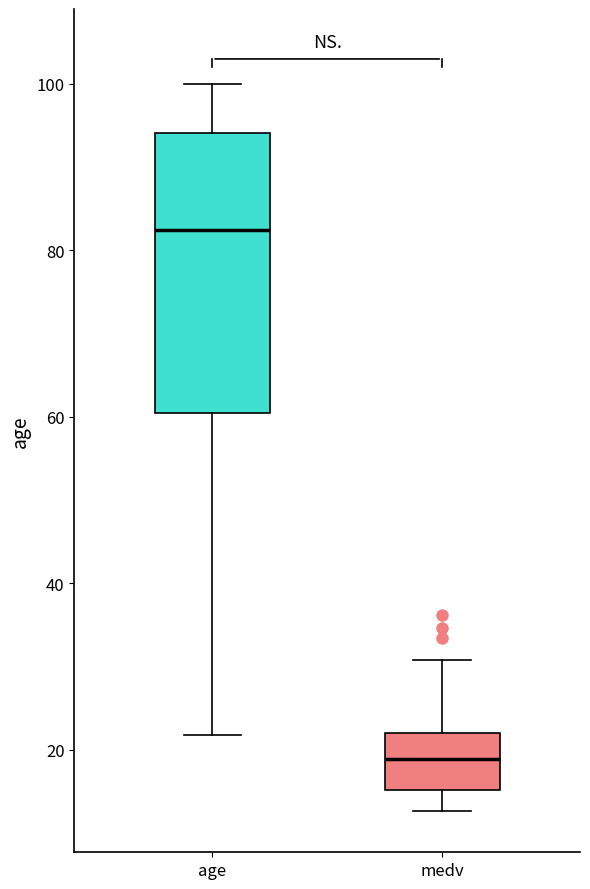

Reading left to right, read every box against the y-axis: the position of its median line, the range the box covers, and the ends of its whiskers. The values are not printed on the chart, so give them approximately, as read against the axis.

age: median 82, box 60 to 94, whiskers 22 to 100
medv: median 18, box 16 to 22, whiskers 12 to 30